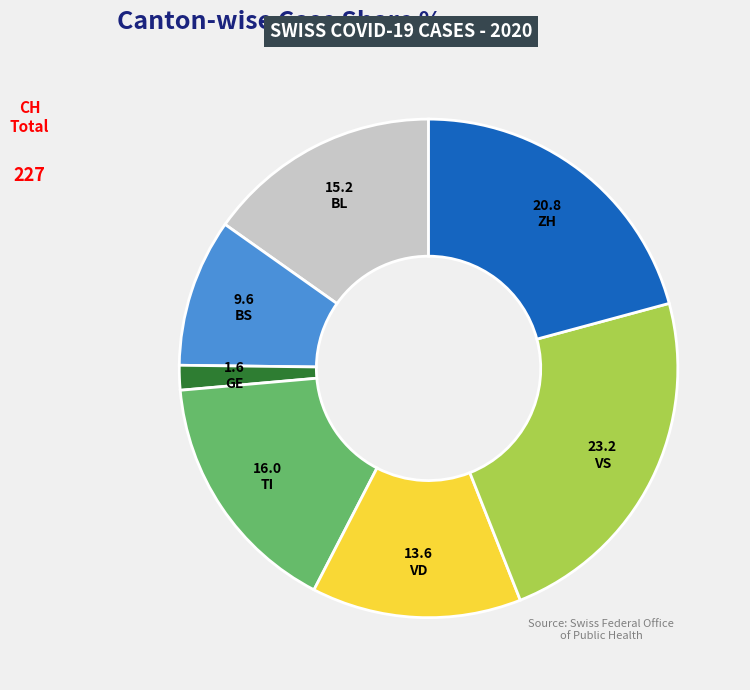

Combined, do BS and VD account for over 50%?

No